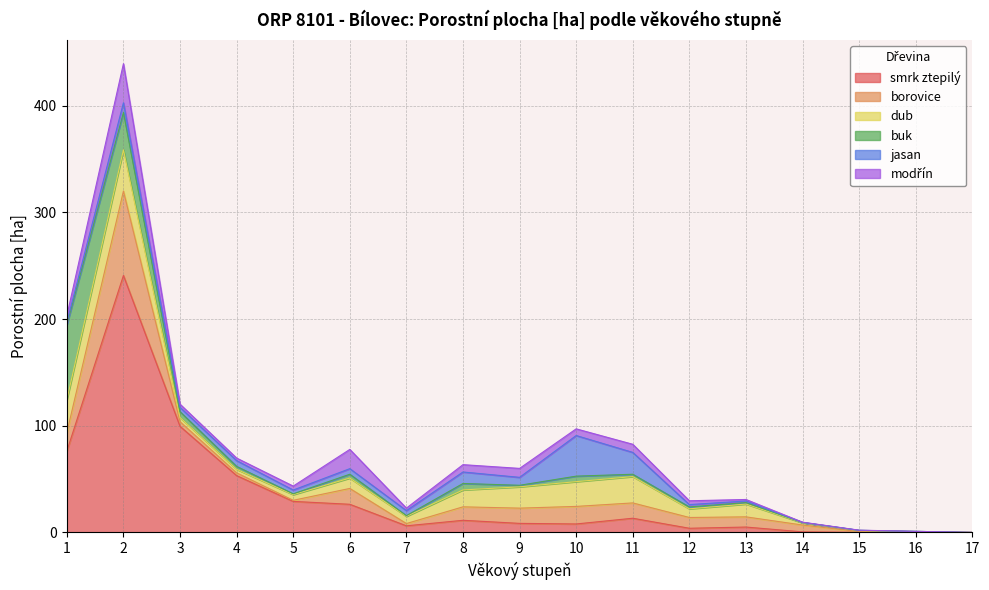

Is it true that smrk ztepilý equals 431.9 at 2?

False